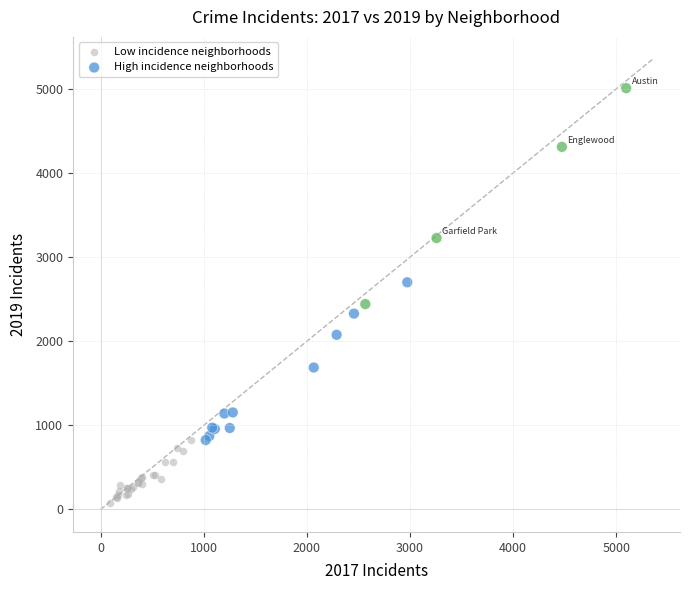

Which series reaches the minimum Y coordinate?

Low incidence neighborhoods